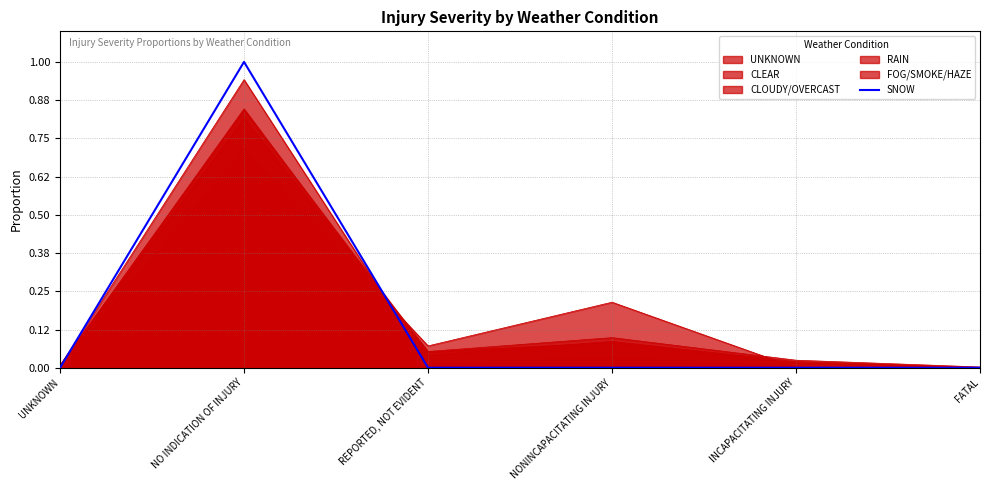

Reading left to right, list all the values displayed in this chart.

0	1	0	0	0	0